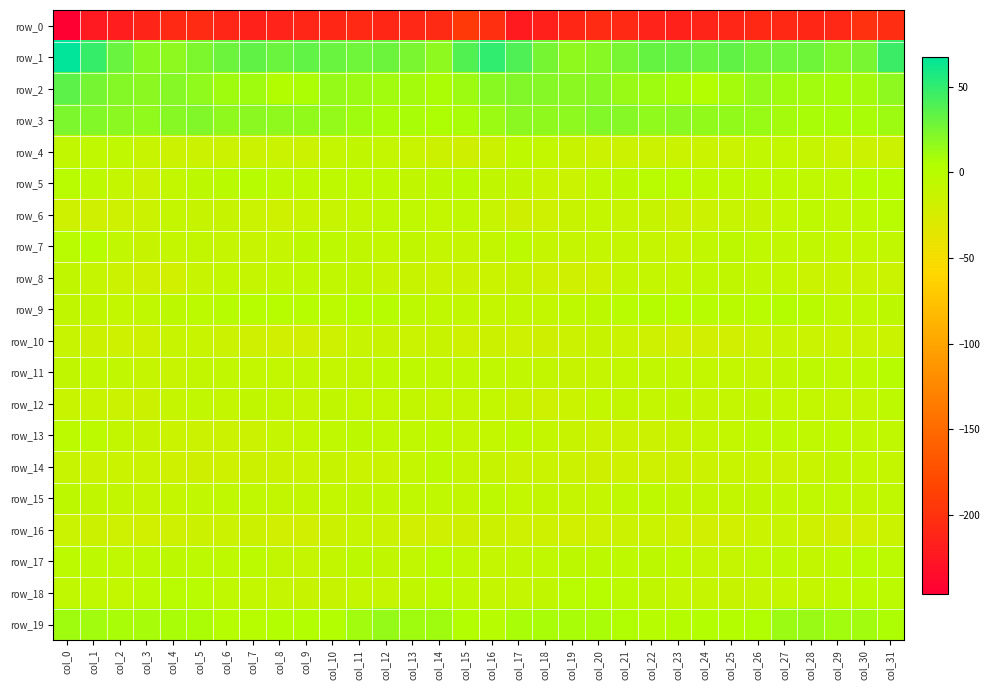

Reading right to left, what are all the values shown in this chart?

row_0: -204.8	-200.6	-209.4	-210.6	-209.1	-209.1	-211.9	-212.9	-215.2	-213.9	-208.2	-206.3	-210.5	-216.1	-221.4	-201.9	-192.7	-207.2	-209.9	-210.4	-208.0	-210.4	-212.1	-214.0	-215.3	-212.1	-206.3	-207.6	-212.6	-218.4	-222.5	-245.9
row_1: 46.7	25.0	20.8	28.6	28.2	28.6	33.4	30.3	32.3	31.6	25.0	19.6	17.2	25.9	40.0	49.9	38.4	17.7	24.4	29.3	27.8	30.4	33.1	29.7	33.6	29.0	23.1	17.9	19.1	30.8	48.3	67.6
row_2: 17.5	9.8	9.3	10.4	11.2	15.2	9.8	4.1	9.0	11.3	13.5	19.8	18.1	19.8	21.8	18.7	12.4	7.4	9.7	10.4	12.8	14.7	6.5	5.1	11.0	11.0	16.3	19.9	18.2	21.0	25.5	34.6
row_3: 12.2	8.0	7.7	7.8	9.7	13.7	16.1	15.9	18.3	16.6	20.1	21.6	17.4	17.3	18.4	12.5	8.0	6.2	7.7	8.2	11.0	14.9	16.0	16.8	18.1	16.8	22.2	19.7	16.7	18.4	21.4	23.9
row_4: -15.1	-16.0	-14.4	-10.9	-7.8	-7.2	-14.1	-15.0	-14.5	-15.8	-15.5	-15.4	-13.6	-8.1	-5.2	-16.6	-18.6	-16.8	-13.1	-9.5	-7.0	-9.5	-15.6	-14.3	-15.1	-15.7	-15.3	-15.1	-12.4	-5.3	-5.6	-7.6
row_5: 2.0	-0.3	-6.4	-5.6	-4.9	-4.7	-4.9	-5.0	-0.9	-0.6	-3.5	-5.4	-14.1	-12.9	-6.6	-6.6	-1.8	-4.0	-6.7	-5.0	-4.8	-4.9	-4.7	-4.1	0.4	-2.1	-3.7	-8.0	-16.0	-10.0	-4.5	-1.3
row_6: -1.4	-4.7	-7.7	-5.0	-8.1	-11.6	-12.5	-16.1	-16.5	-11.5	-12.3	-9.8	-13.7	-17.0	-18.5	-12.2	-6.3	-8.1	-6.1	-5.3	-9.7	-12.3	-13.1	-17.7	-14.0	-11.6	-11.7	-10.0	-16.0	-17.4	-18.9	-17.6
row_7: -7.6	-8.0	-8.0	-7.6	-7.5	-5.3	-3.6	-7.6	-12.7	-10.9	-9.1	-9.4	-11.0	-10.2	-2.3	-8.5	-10.4	-9.4	-7.1	-8.3	-6.6	-4.5	-3.8	-10.6	-12.3	-10.2	-8.9	-10.0	-11.6	-7.3	0.1	-1.3
row_8: -14.4	-14.1	-13.1	-14.1	-8.1	-7.2	-6.6	-5.9	-9.8	-9.0	-9.1	-18.0	-19.3	-17.3	-13.3	-14.5	-16.1	-13.9	-13.7	-12.2	-7.1	-7.2	-5.8	-7.3	-10.6	-7.7	-12.3	-19.4	-18.8	-15.7	-11.2	-6.8
row_9: -3.9	-5.4	-5.3	-1.9	2.8	-0.7	-2.1	0.6	-0.1	0.9	-1.3	-4.1	-4.9	-7.8	-7.4	-9.9	-7.5	-5.8	-4.3	0.5	2.6	-2.8	-0.2	0.2	0.1	0.7	-3.2	-3.6	-6.3	-7.9	-6.7	-6.8
row_10: -14.6	-14.2	-14.5	-13.9	-12.3	-14.4	-20.1	-21.0	-20.0	-17.1	-14.0	-11.8	-15.4	-18.7	-17.2	-16.7	-17.8	-13.7	-14.4	-13.3	-12.2	-17.1	-20.6	-21.1	-18.8	-16.2	-12.9	-12.4	-17.7	-18.0	-16.3	-12.3
row_11: 0.3	-4.9	-5.9	-4.3	-6.9	-10.6	-8.0	-8.2	-7.7	-7.7	-7.7	-11.0	-11.9	-8.5	-7.4	-5.6	-5.5	-5.7	-4.9	-4.7	-8.9	-9.9	-7.5	-8.3	-7.8	-7.4	-8.8	-12.0	-11.1	-7.2	-7.2	-6.6
row_12: -4.6	-9.2	-9.5	-7.9	-8.3	-6.9	-9.2	-10.2	-6.5	-9.1	-8.8	-8.1	-14.5	-17.4	-13.3	-8.1	-9.0	-9.5	-8.9	-7.9	-7.9	-7.0	-10.3	-8.9	-6.9	-10.0	-7.5	-10.2	-16.5	-16.0	-12.8	-12.7
row_13: -6.5	-7.4	-4.7	-6.0	-4.2	-4.3	-7.8	-9.5	-13.8	-16.2	-15.9	-15.3	-13.4	-10.2	-5.1	-7.8	-9.0	-5.2	-5.3	-5.3	-3.7	-5.8	-8.1	-11.1	-15.2	-16.1	-15.7	-15.1	-11.9	-8.4	-3.1	-3.3
row_14: -10.0	-7.7	-6.6	-13.0	-15.9	-12.7	-12.8	-15.9	-16.8	-17.1	-18.1	-18.4	-15.1	-14.1	-15.3	-11.5	-11.0	-4.1	-9.4	-14.5	-15.0	-11.9	-14.4	-16.5	-16.9	-17.5	-18.3	-17.8	-14.0	-14.5	-15.6	-12.3
row_15: -5.4	-8.6	-6.2	-6.4	-7.5	-6.8	-8.7	-8.4	-7.0	-5.3	-6.4	-9.3	-10.8	-8.8	-7.9	-4.7	-8.5	-5.9	-6.2	-7.3	-6.8	-7.7	-8.4	-8.6	-5.9	-5.7	-7.5	-10.1	-10.5	-8.3	-7.0	-3.6
row_16: -14.8	-19.5	-21.3	-17.6	-12.5	-14.5	-19.5	-20.6	-17.7	-14.9	-15.7	-16.9	-19.5	-17.7	-17.3	-16.4	-18.6	-19.2	-20.5	-15.1	-12.3	-16.7	-20.2	-20.3	-16.3	-15.1	-16.3	-17.4	-19.8	-16.9	-16.6	-14.0
row_17: -2.5	-1.4	-5.1	-8.6	-4.1	-6.1	-10.6	-9.0	-5.0	-3.8	-5.1	-3.8	-3.9	-5.4	-7.1	-9.3	-5.5	-1.1	-7.3	-7.1	-3.7	-8.5	-10.3	-8.4	-3.4	-4.7	-4.5	-3.7	-4.5	-5.7	-4.5	-3.4
row_18: -2.6	-2.9	-5.2	-9.7	-10.1	-11.0	-11.8	-11.4	-9.4	-6.5	-2.5	-0.2	-1.3	-6.8	-9.2	-9.4	-6.2	-3.1	-6.6	-10.6	-10.0	-11.6	-11.7	-11.2	-8.3	-5.3	-1.0	-0.5	-2.8	-8.2	-6.2	-5.3
row_19: 6.0	10.6	10.2	13.4	12.6	5.4	2.9	4.2	1.2	0.3	5.6	8.0	7.9	7.9	7.6	0.7	4.5	10.7	11.0	14.5	10.2	3.3	3.7	3.6	-0.4	2.2	7.3	7.9	8.2	7.8	10.5	11.2